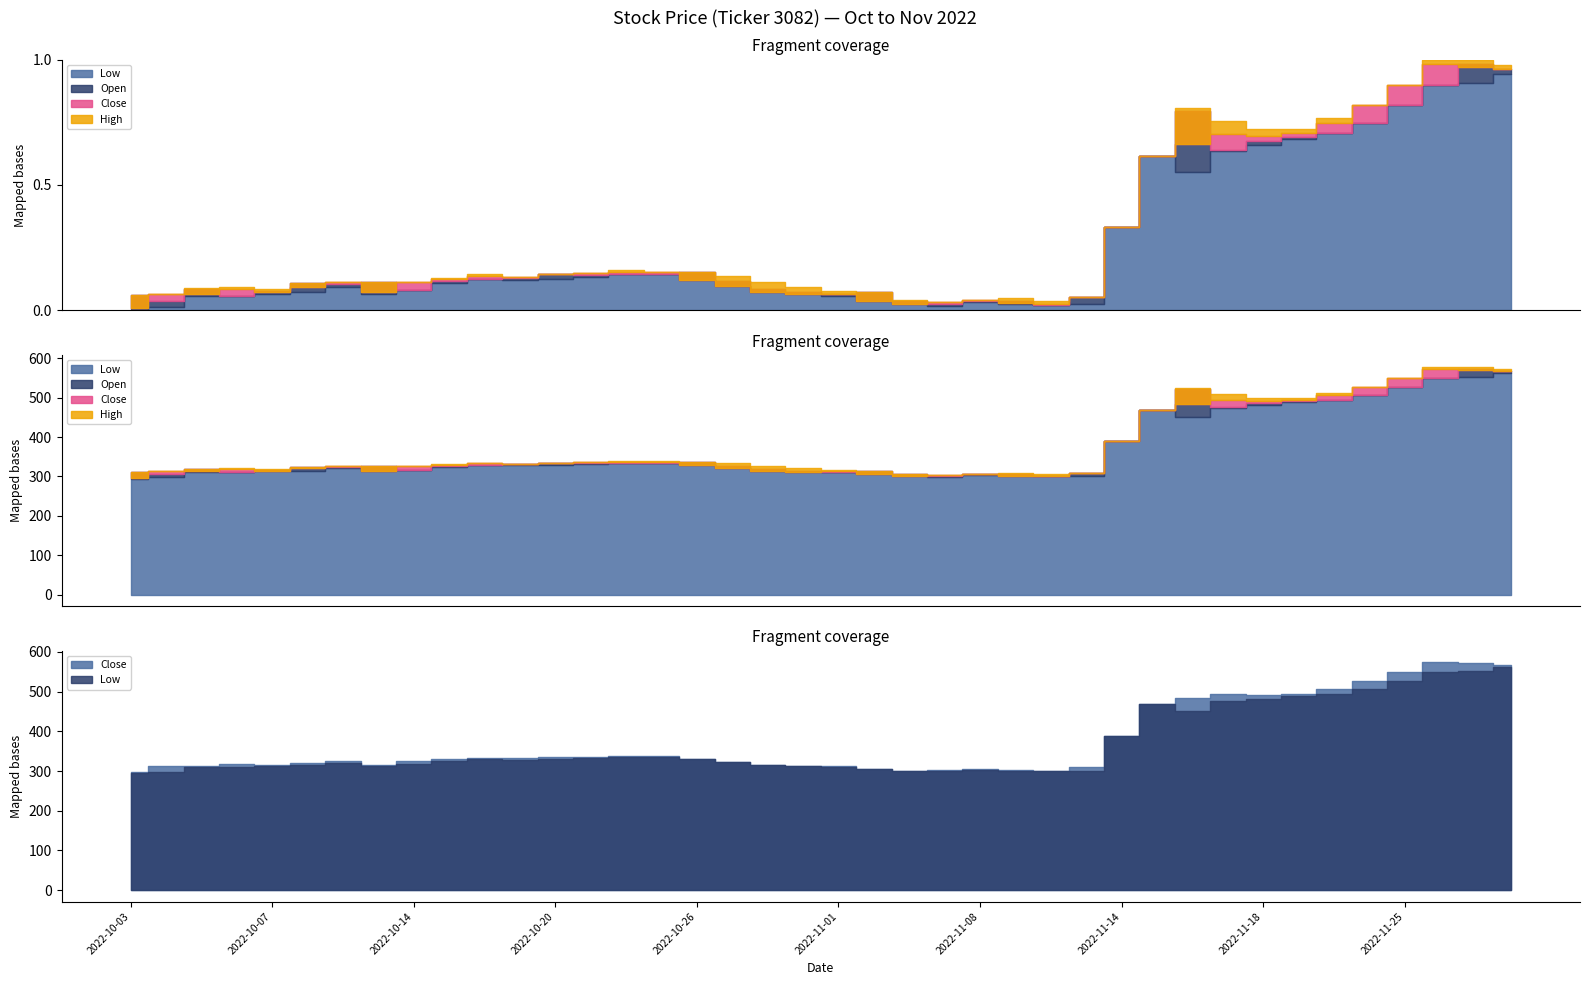

Which label corresponds to the smallest value in the chart?

2022-10-03